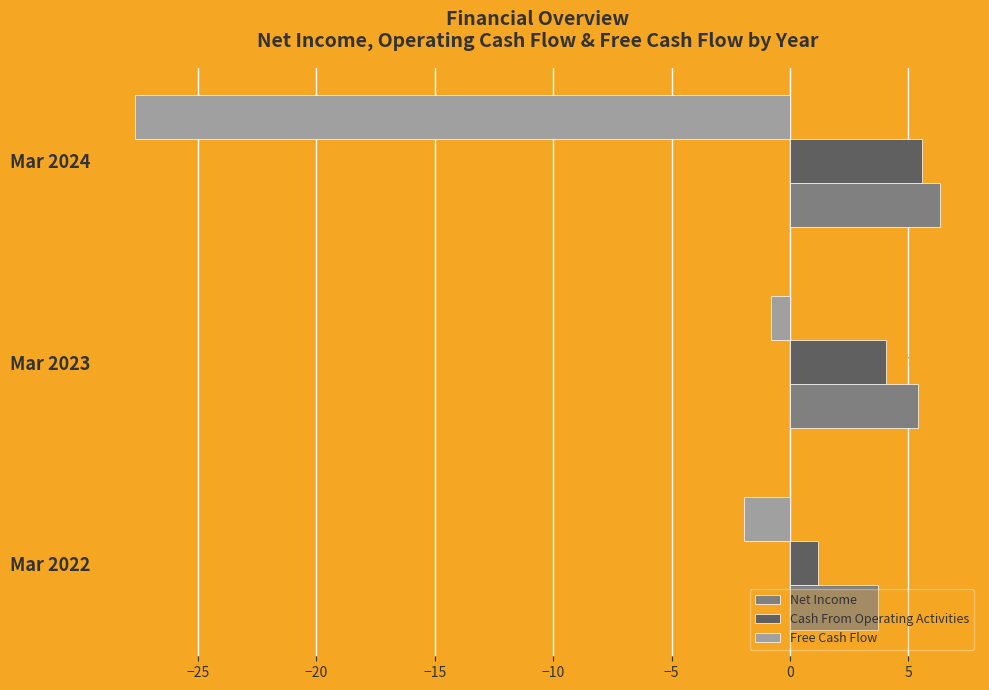

What is the spread (max minus min) of values at Mar 2022?

5.6